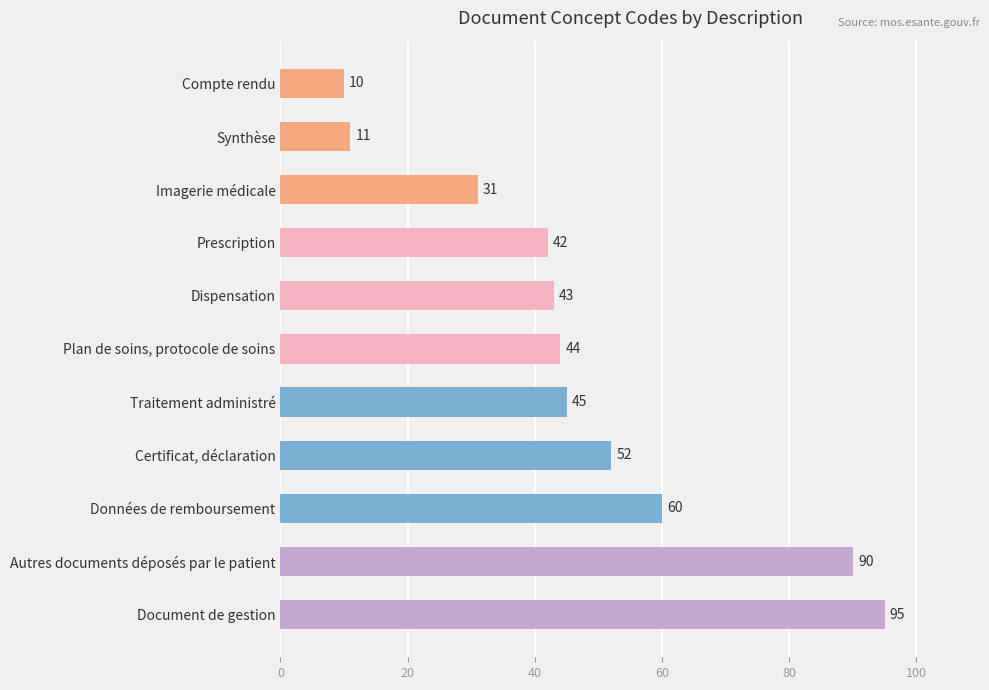

What is the change in value from Imagerie médicale to Document de gestion?

+64